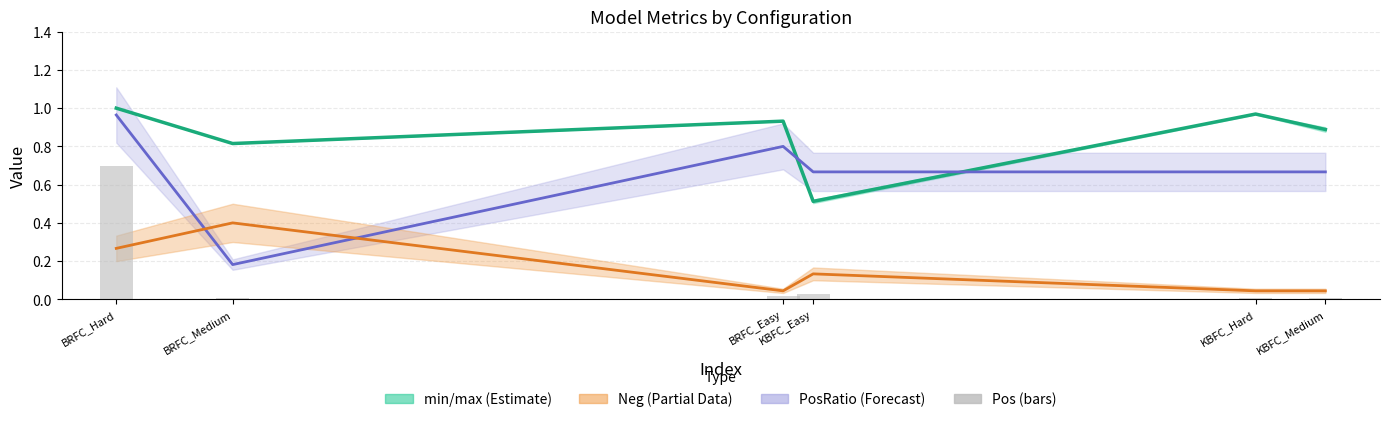

Rank the series at KBFC_Easy from highest to lowest value.

PosRatio, min/max mid, Neg (scaled)